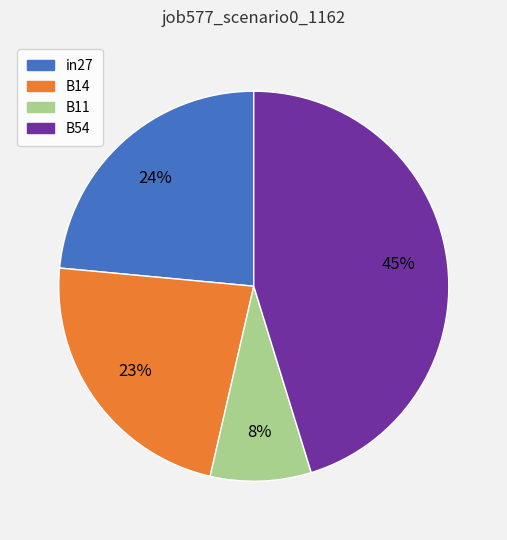

Is there any slice that represents more than half of the pie?

No